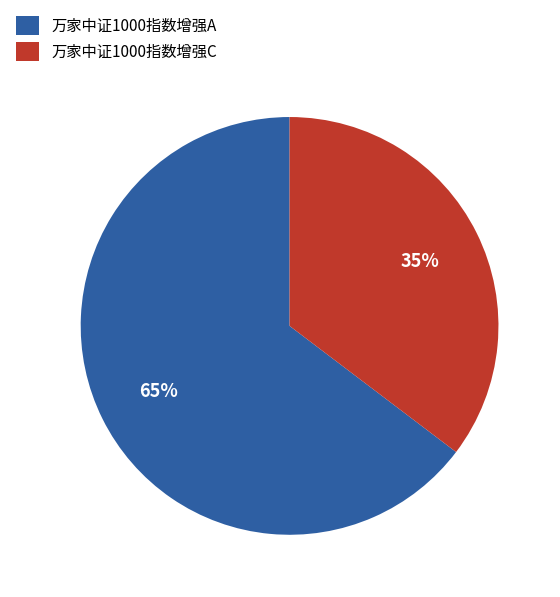

Do 万家中证1000指数增强A and 万家中证1000指数增强C together represent more than half of the pie?

Yes